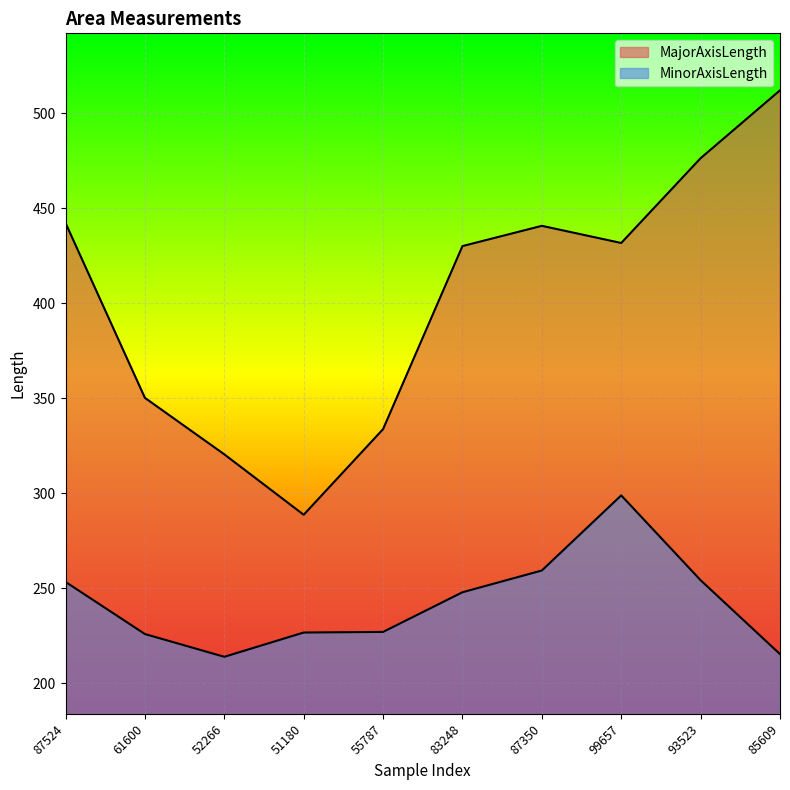

How many data points in MajorAxisLength are above 431?

5